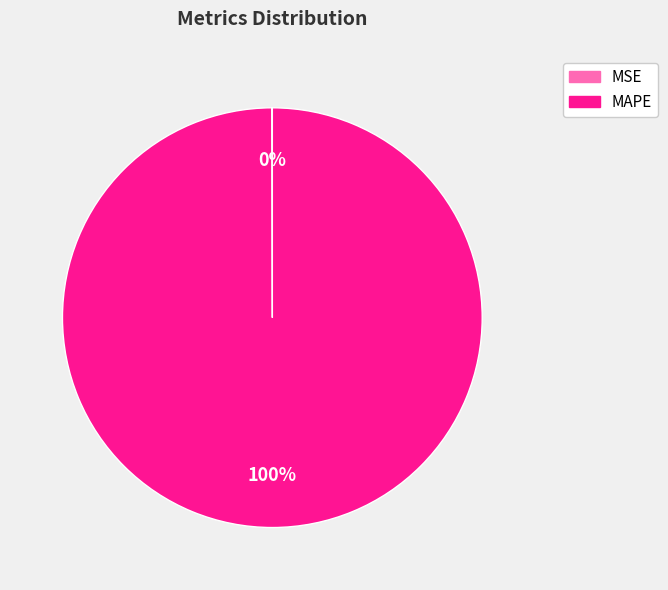

To the nearest percent, what is the average slice percentage?

50%